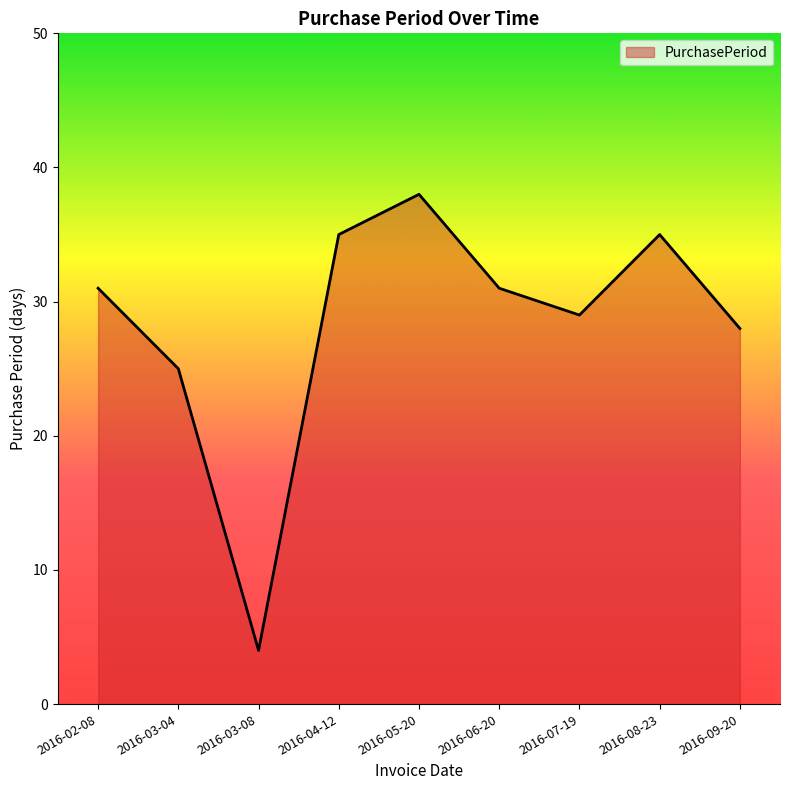

What is the difference between the maximum and minimum values?

34